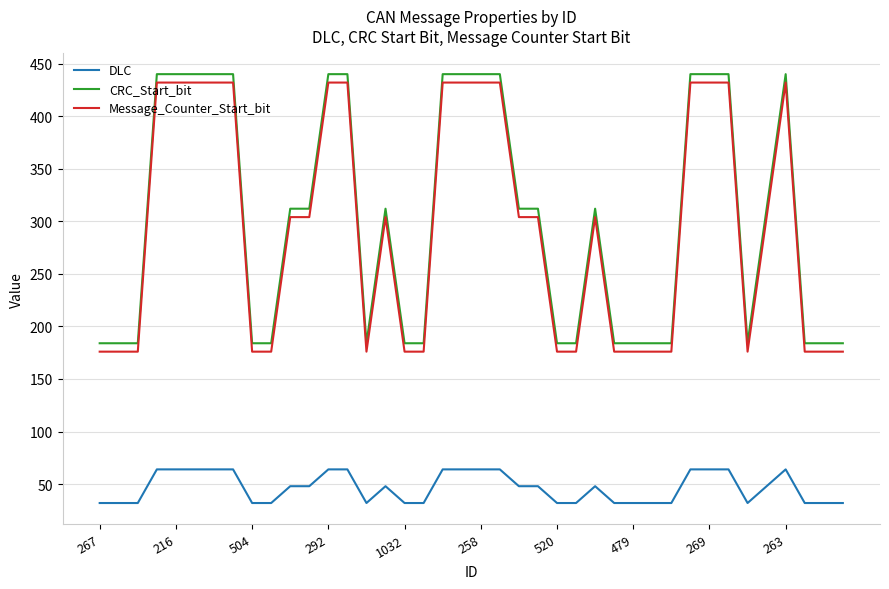

What is the minimum value for DLC?

32